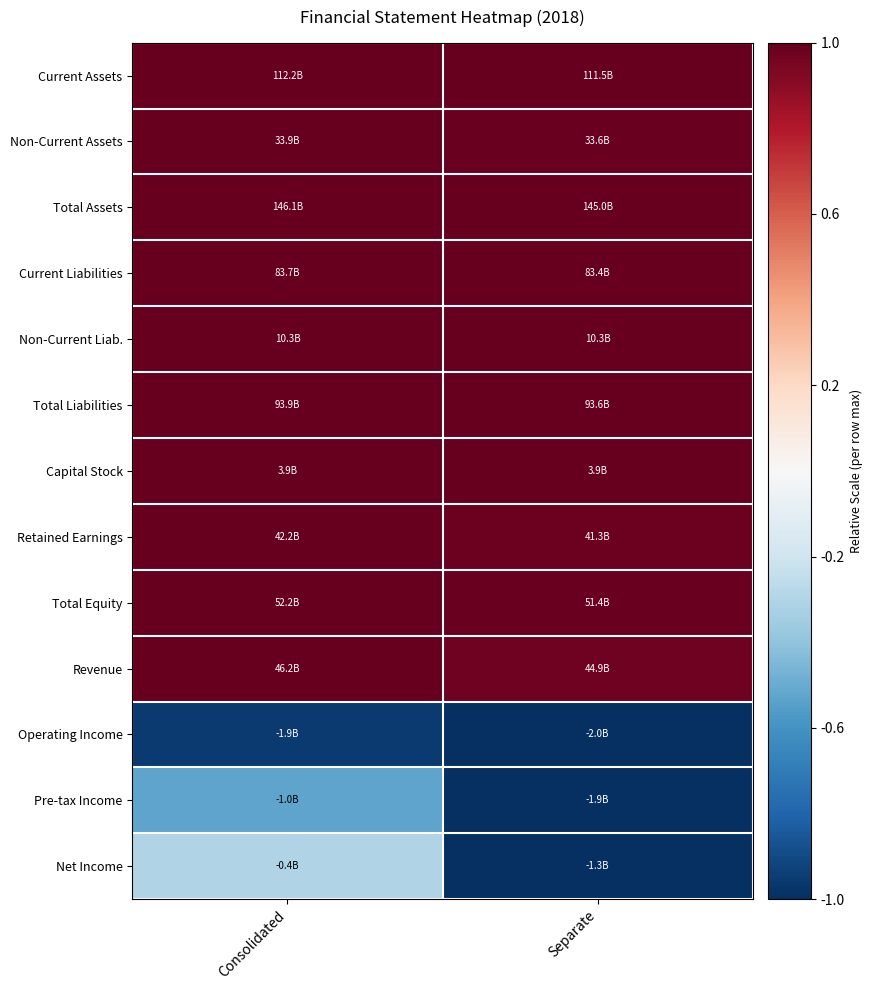

Reading right to left, what are all the values shown in this chart?

Current Assets: Separate=1.0	Consolidated=1.0
Non-Current Assets: Separate=1.0	Consolidated=1.0
Total Assets: Separate=1.0	Consolidated=1.0
Current Liabilities: Separate=1.0	Consolidated=1.0
Non-Current Liab.: Separate=1.0	Consolidated=1.0
Total Liabilities: Separate=1.0	Consolidated=1.0
Capital Stock: Separate=1.0	Consolidated=1.0
Retained Earnings: Separate=1.0	Consolidated=1.0
Total Equity: Separate=1.0	Consolidated=1.0
Revenue: Separate=1.0	Consolidated=1.0
Operating Income: Separate=-1.0	Consolidated=-1.0
Pre-tax Income: Separate=-1.0	Consolidated=-0.5
Net Income: Separate=-1.0	Consolidated=-0.3